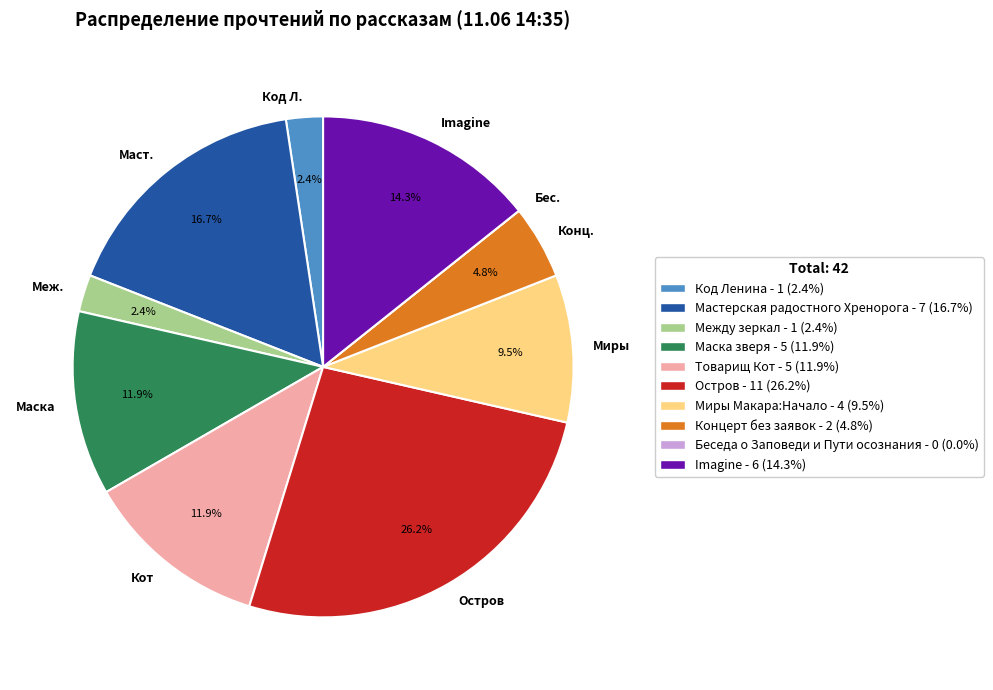

Which has a higher value, Меж. or Миры?

Миры